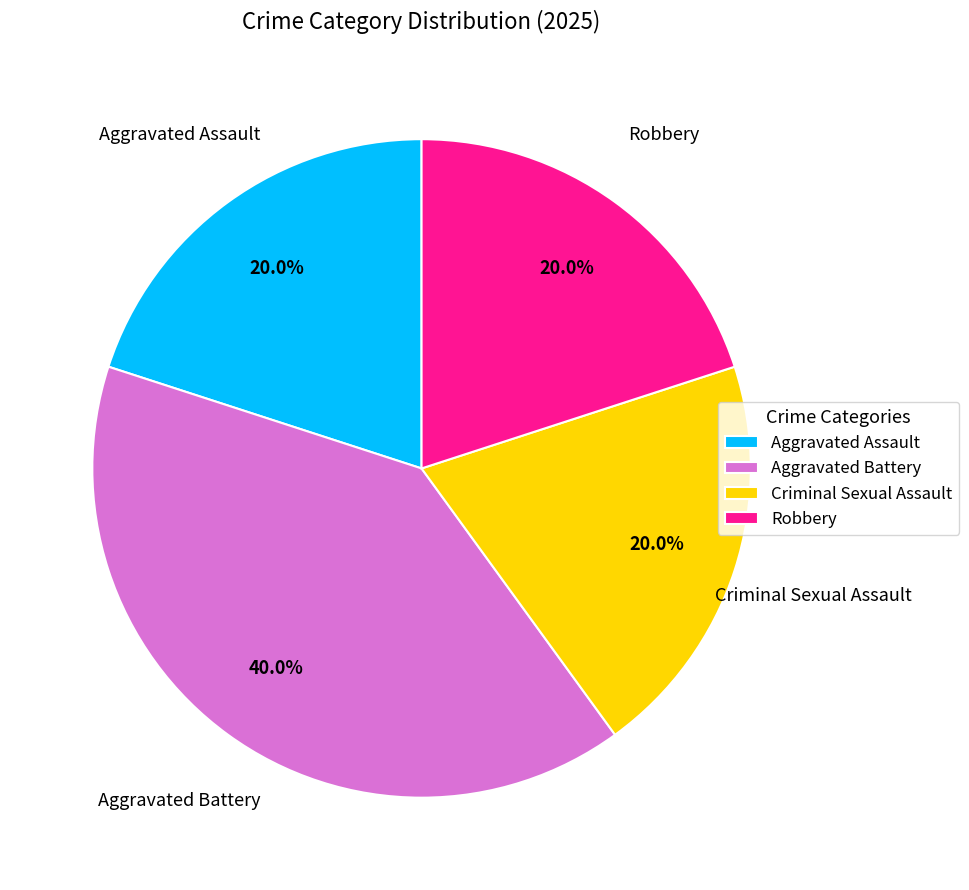

To the nearest percent, what is the average slice percentage?

25%